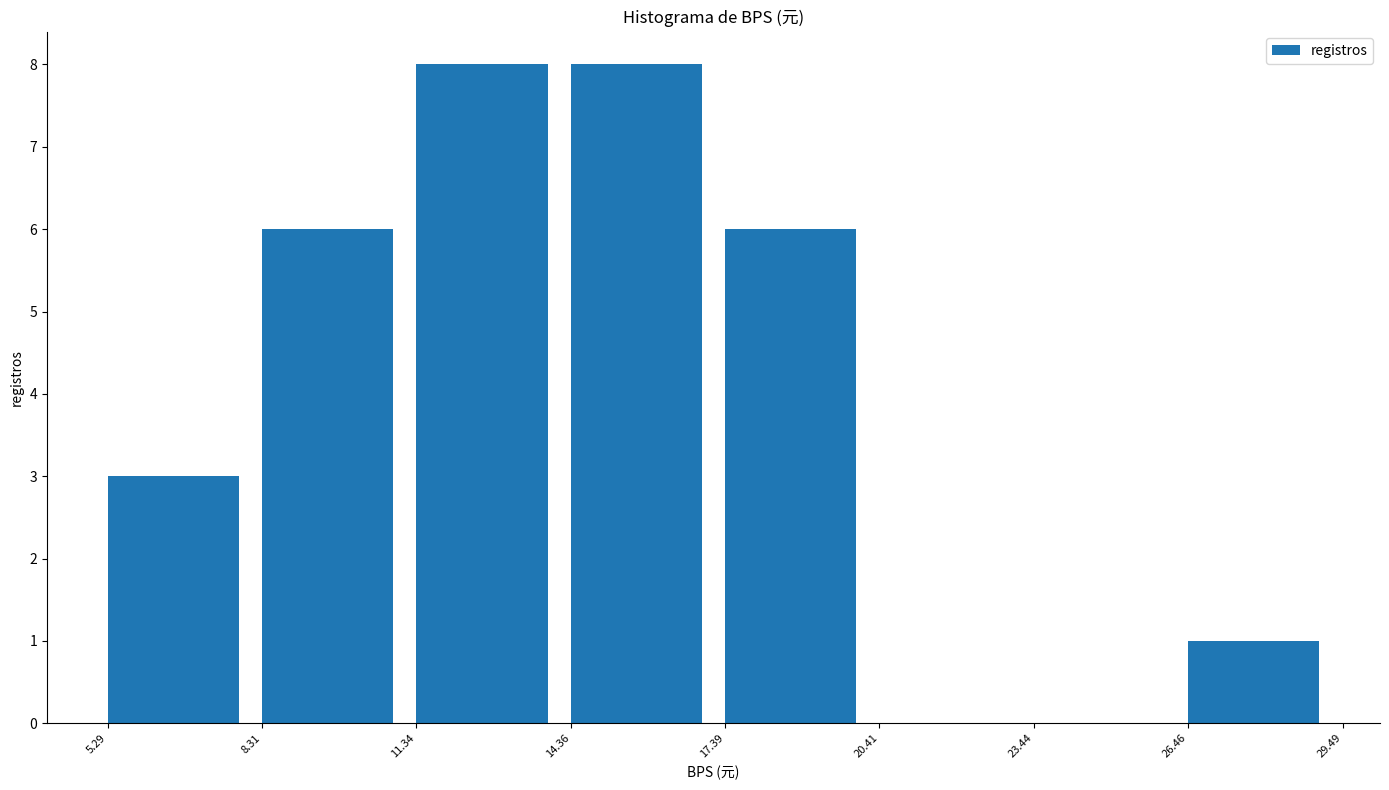

What is the height of the bar covering 26.46 to 29.49 on the x-axis? The values are not printed on the chart, so give them approximately, as read against the axis.

1